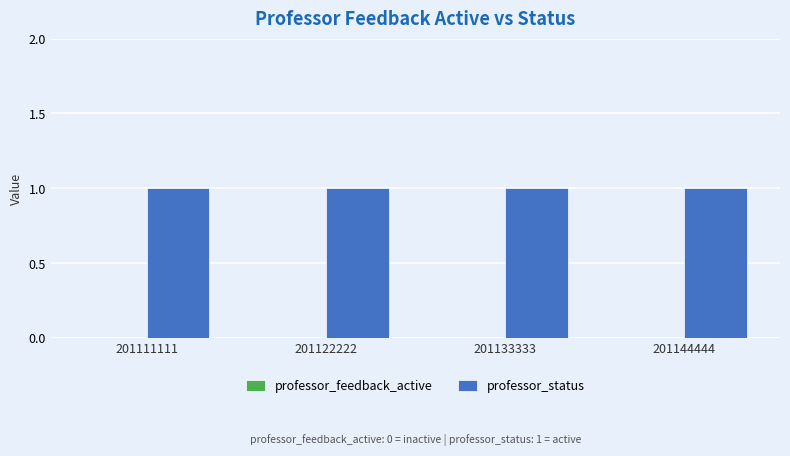

Is the value of professor_status at 201133333 greater than the value of professor_feedback_active at 201144444?

Yes